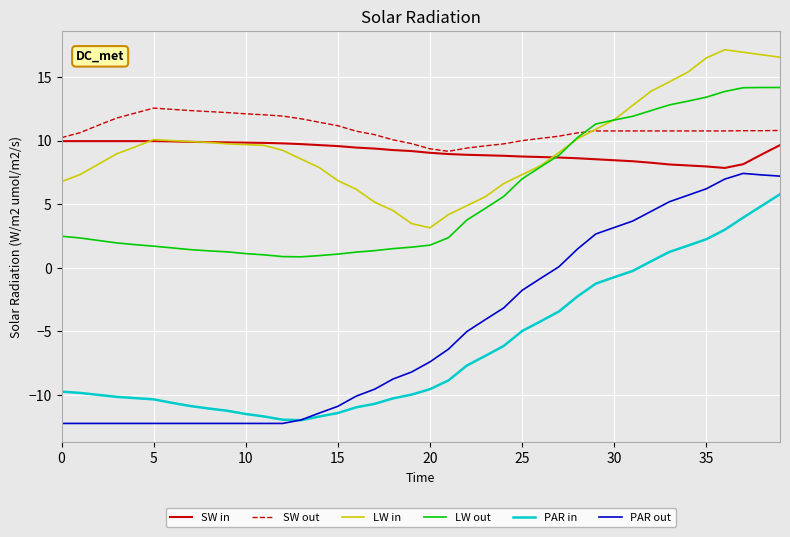

True or false: LW in and PAR in cross at least once.

False